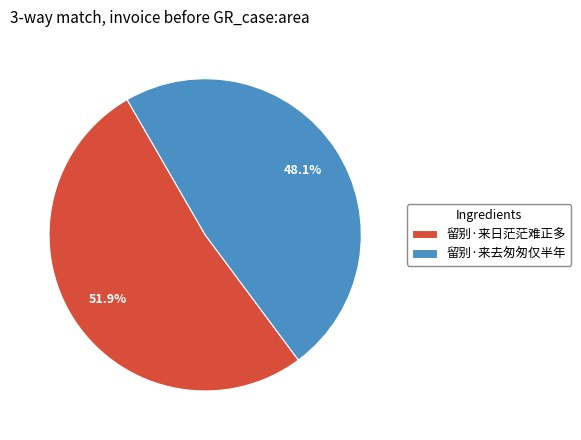

Rank the categories by value from lowest to highest.

留别·来去匆匆仅半年, 留别·来日茫茫难正多